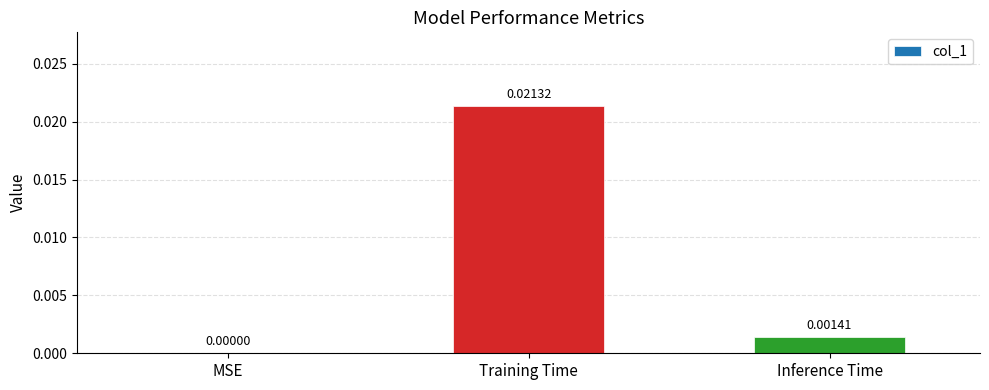

How many values are above zero?

2